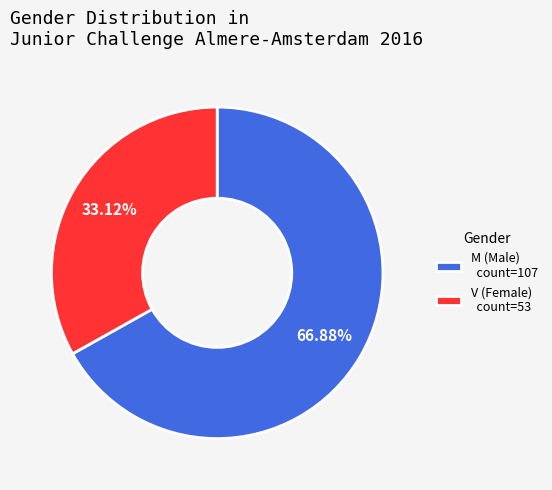

Is there any slice that represents more than half of the pie?

Yes